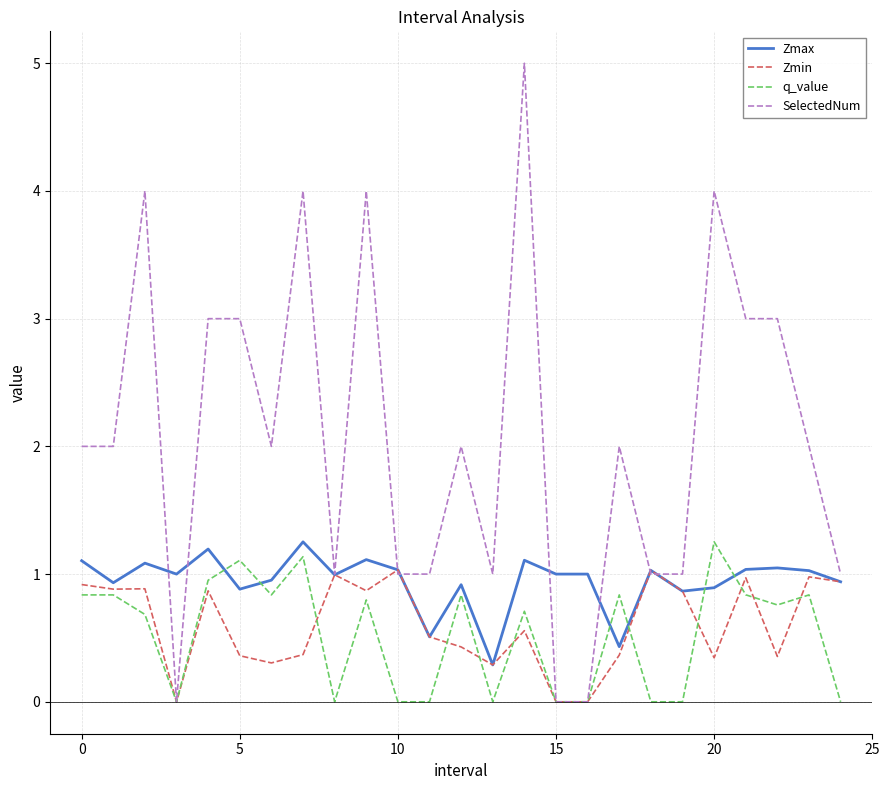

Which series has the widest spread of values?

SelectedNum